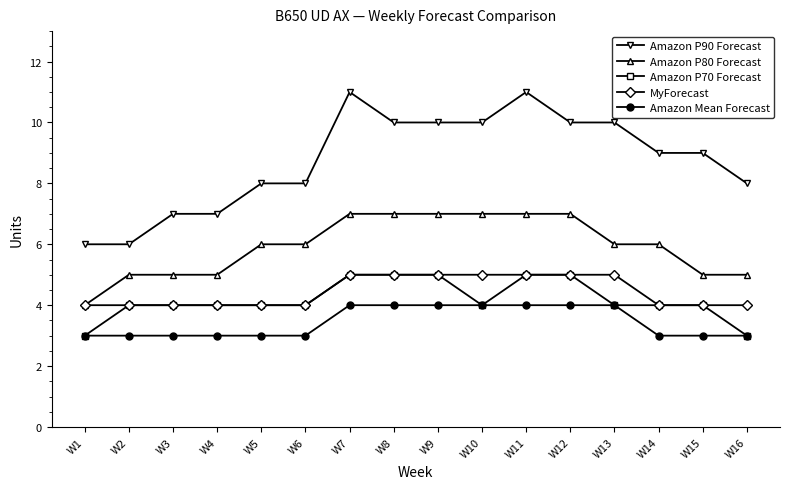

Which series has the widest spread of values?

Amazon P90 Forecast